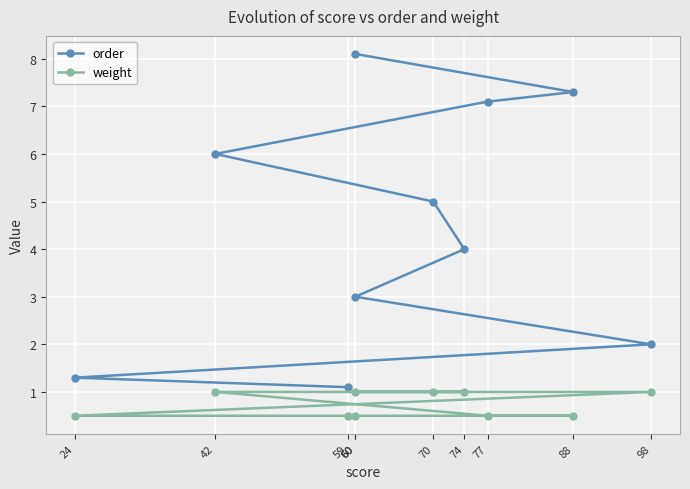

True or false: weight and order cross at least once.

False